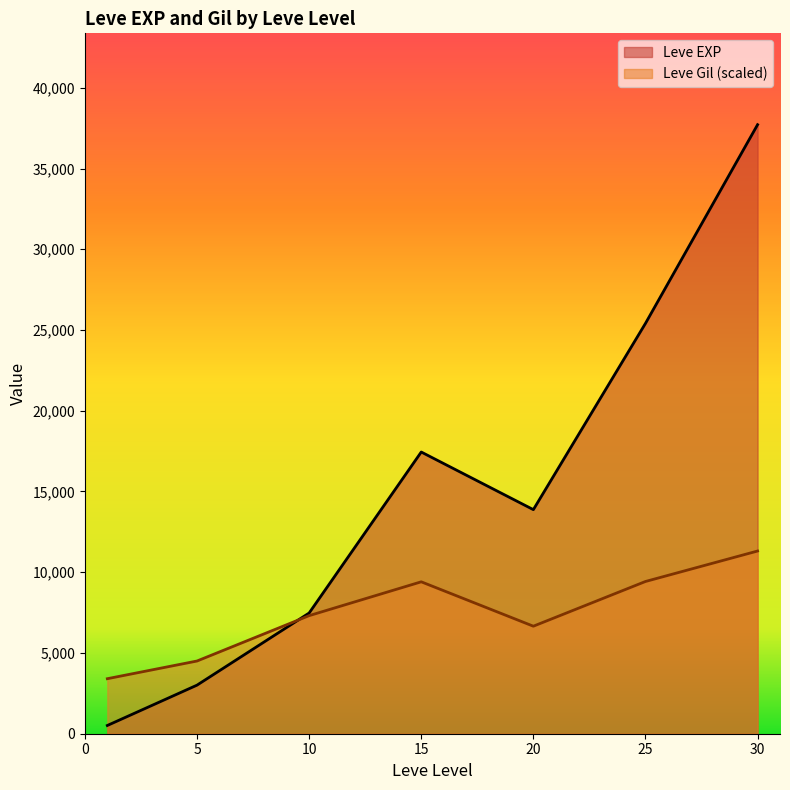

At 20, list the series in order from smallest to largest.

Leve Gil (scaled), Leve EXP